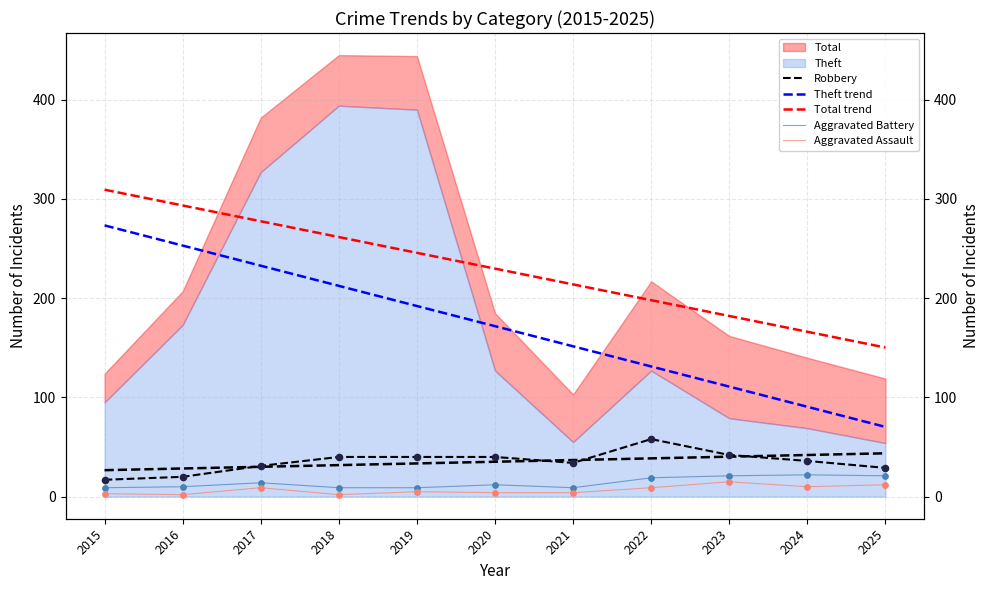

Which series reaches the minimum Y coordinate?

Aggravated Assault